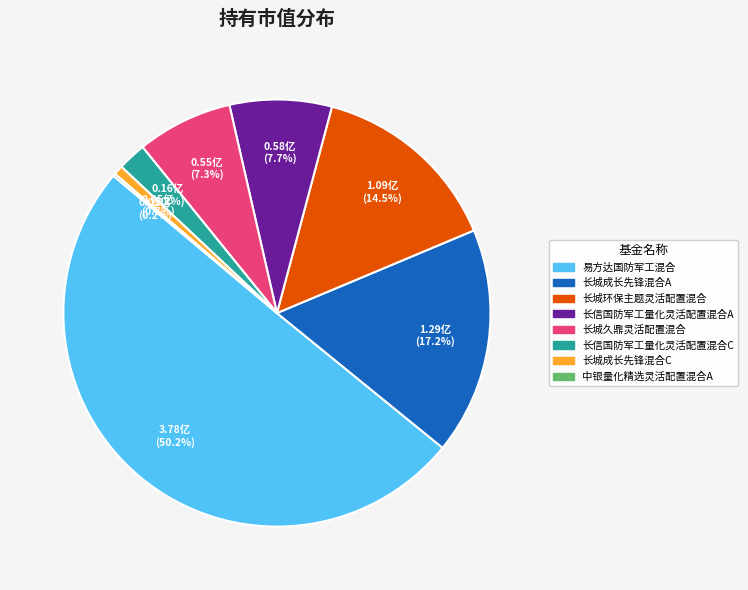

To the nearest percent, what is the combined percentage of 长城成长先锋混合C and 易方达国防军工混合?

51%